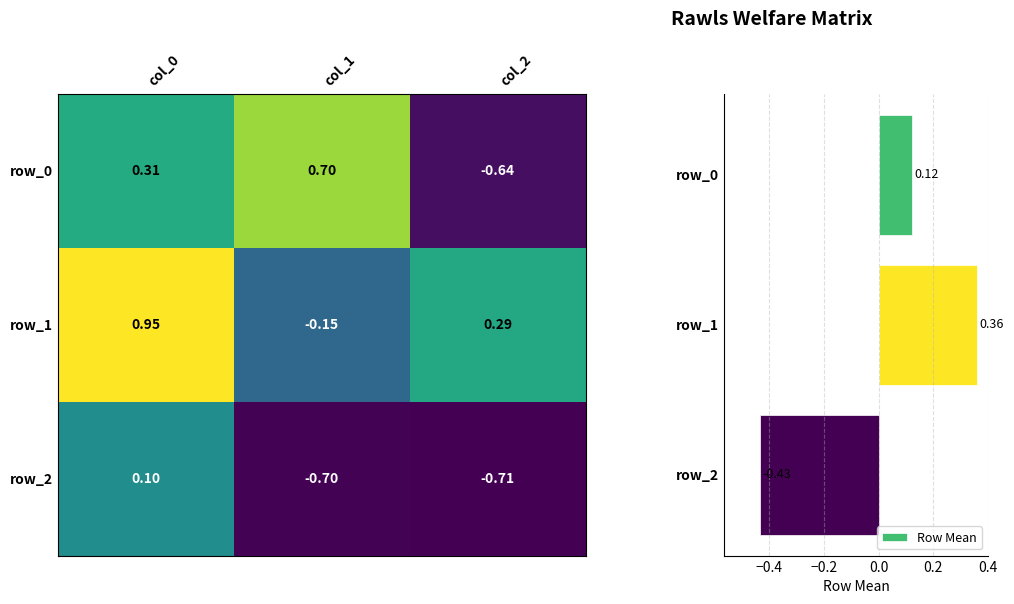

What is the difference between the second highest and minimum values in the row_0 series?

1.0